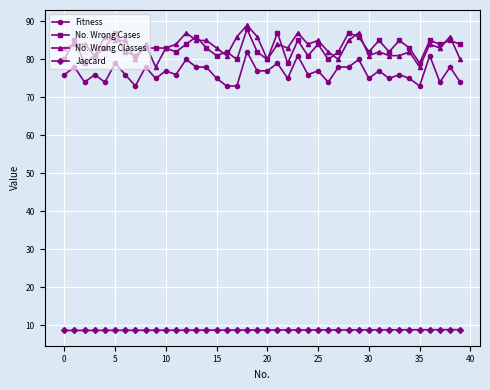

How many distinct data groups are displayed?

4